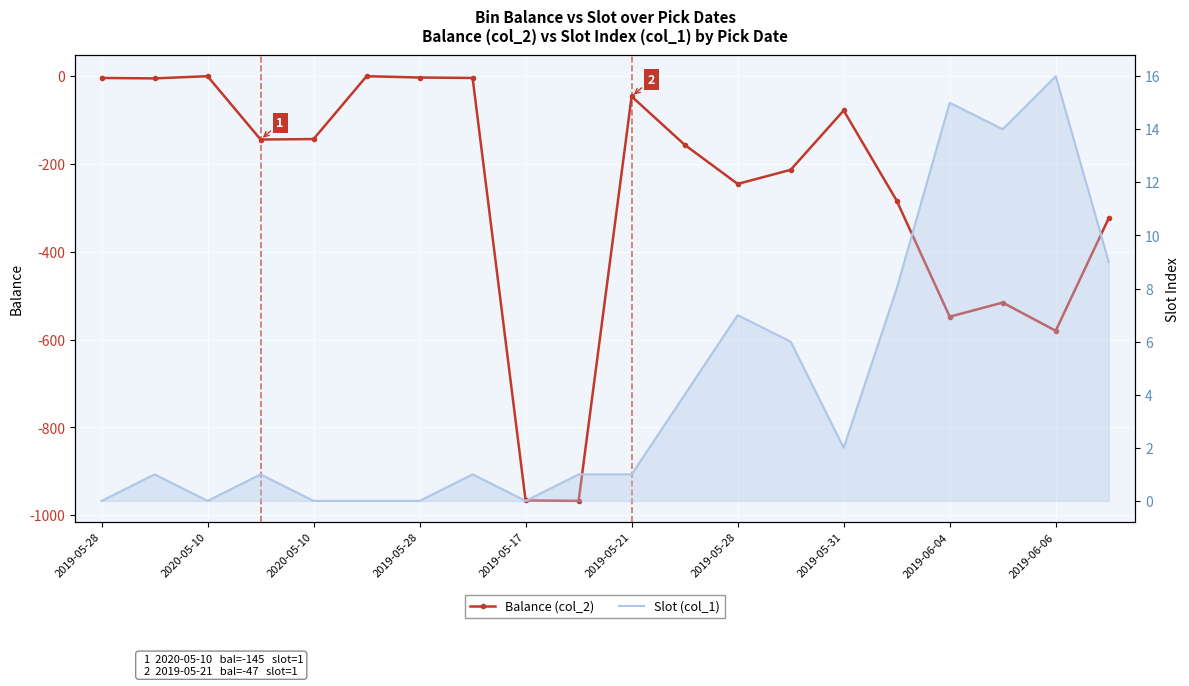

Which has a higher value, 2019-06-06 or 2019-06-04?

2019-06-04